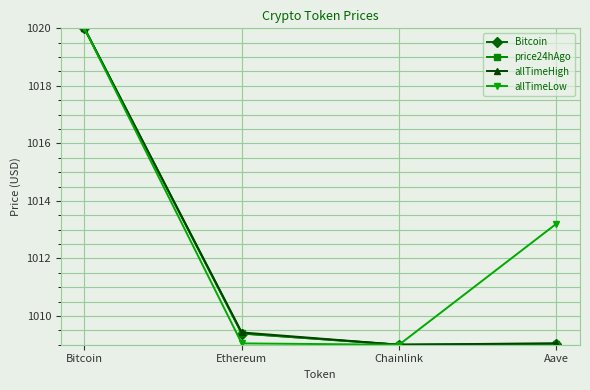

The Bitcoin series shows 536.6 at Aave. True or false?

False